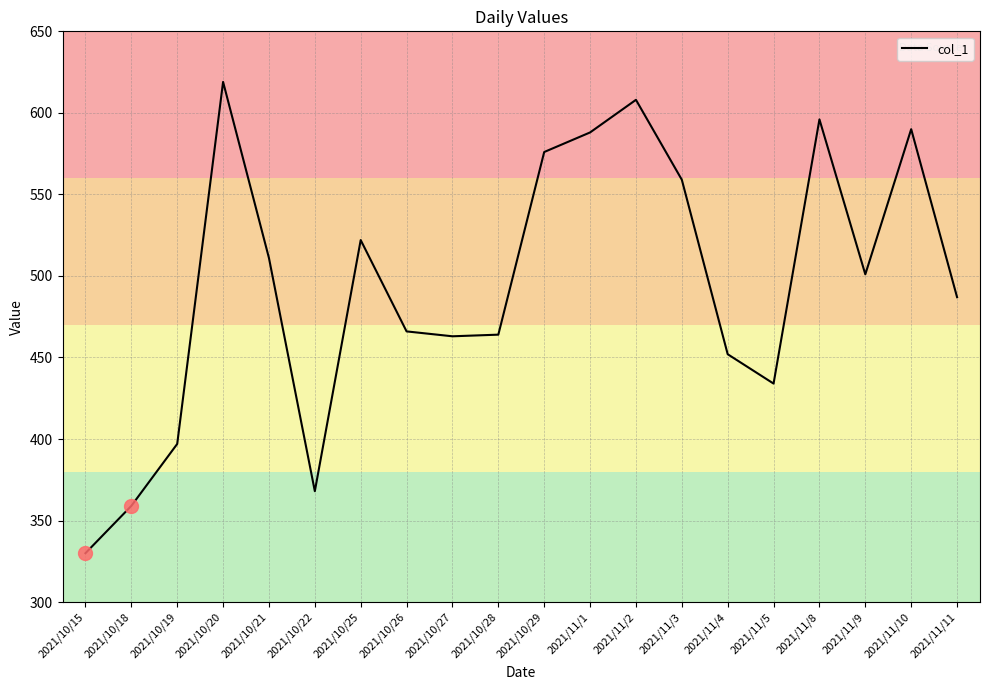

Between 2021/10/15 and 2021/11/8, which is larger?

2021/11/8